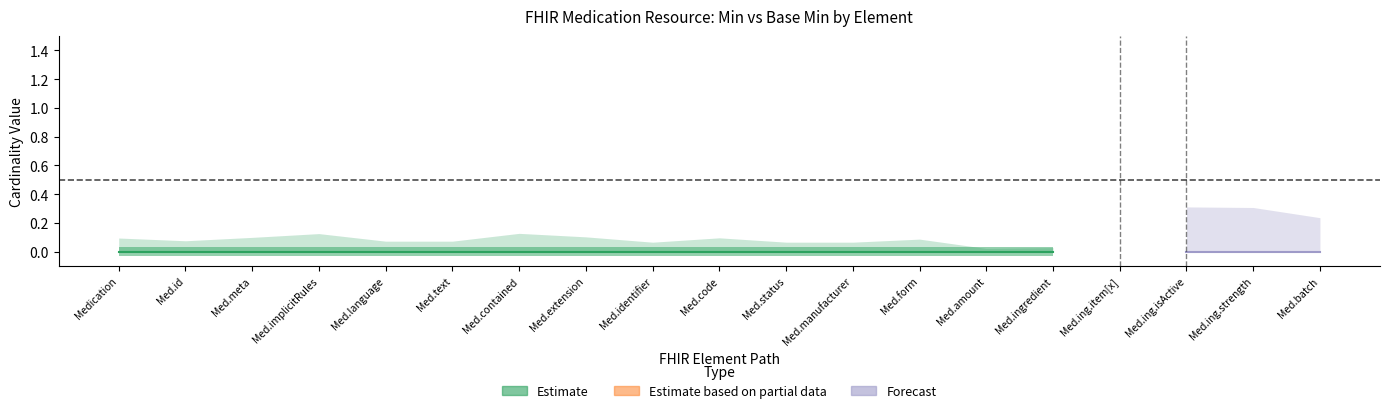

True or false: Min has more than 1 points higher than both neighbors.

False